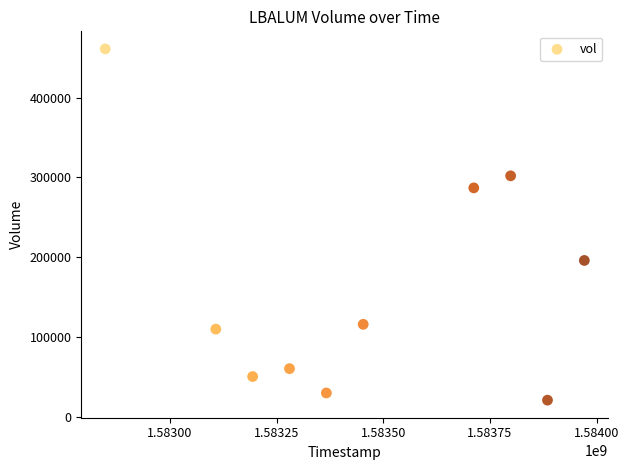

What is the average Y value?

163400